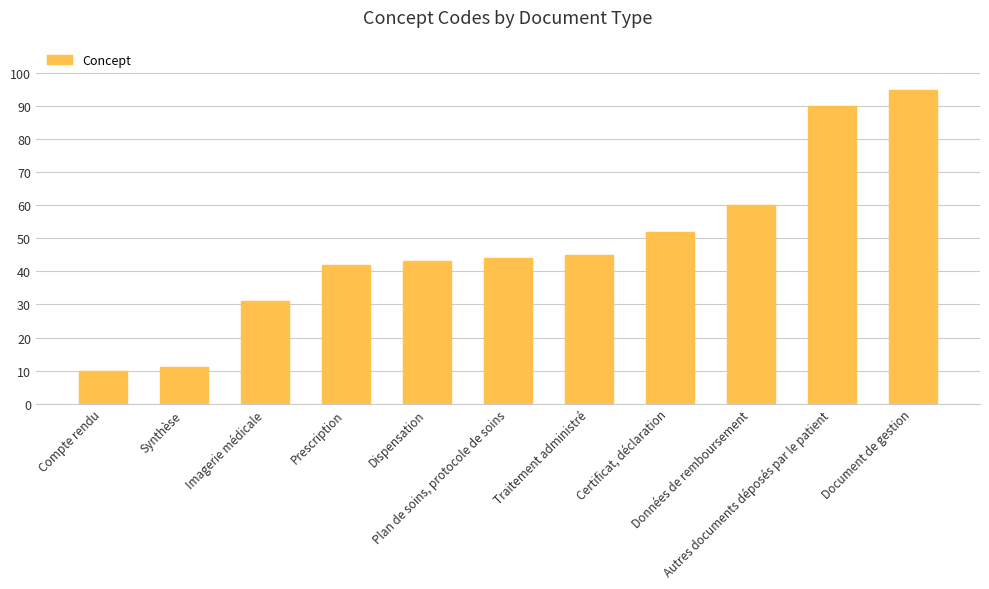

What is the difference between the second highest and minimum values?

80